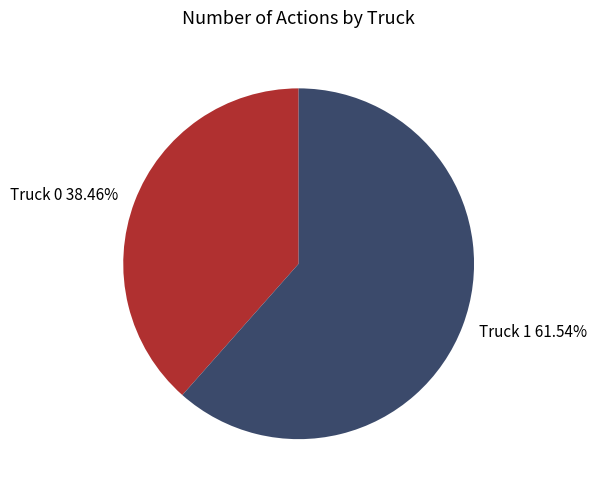

Count the number of slices in the pie.

2